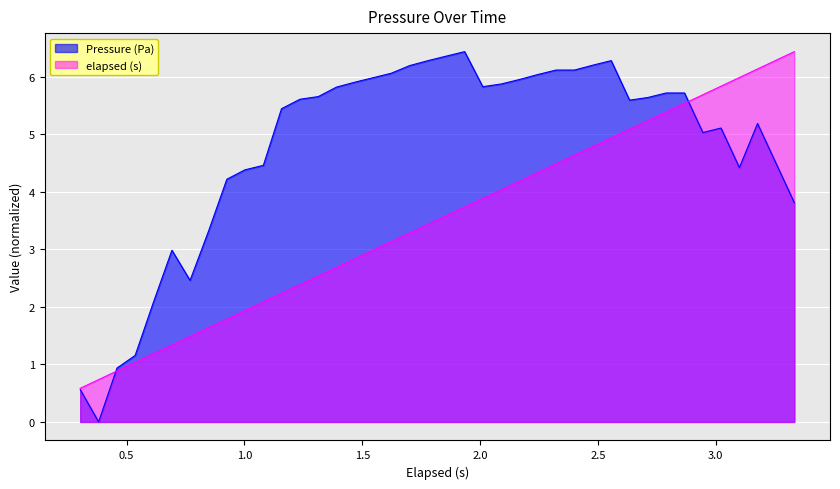

What is the value of the elapsed (s) point at the 18th from the left?

3.1